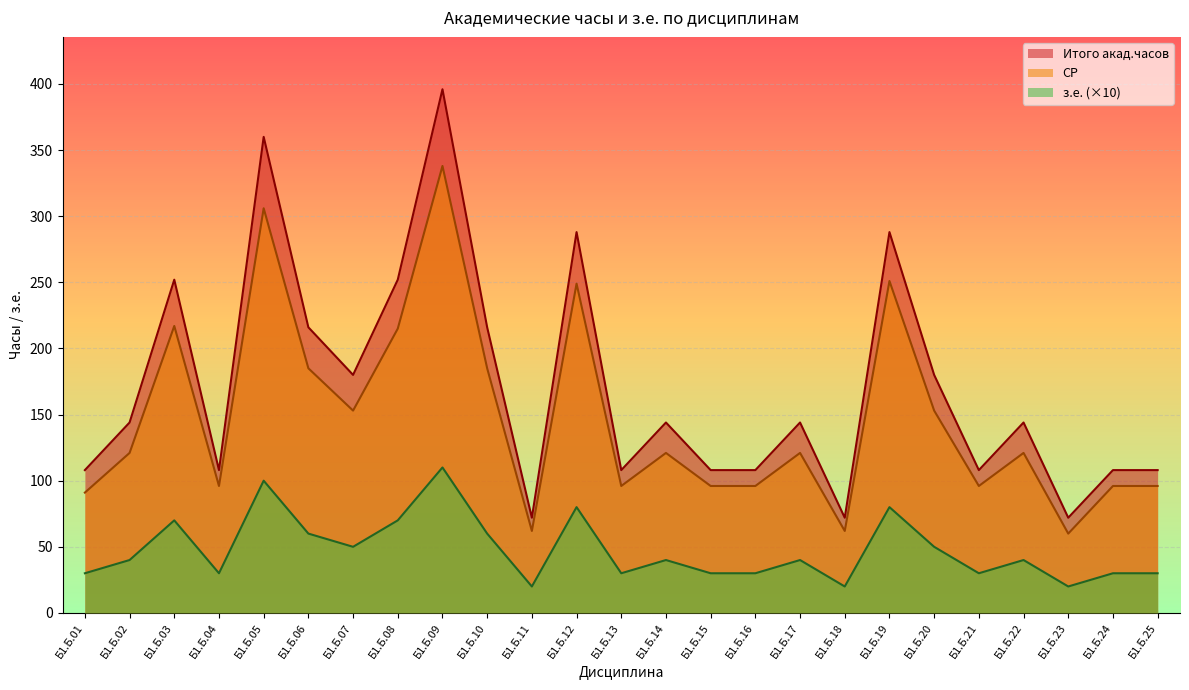

What is the smallest value displayed?

20